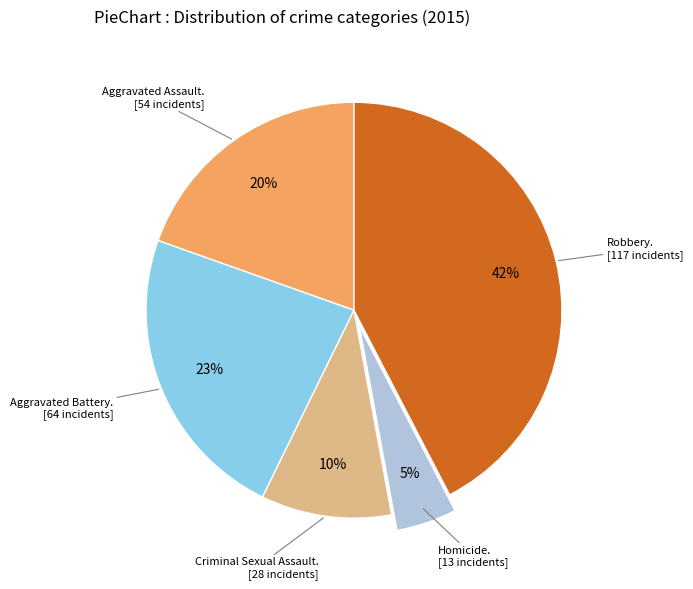

Is there a majority slice in this chart?

No